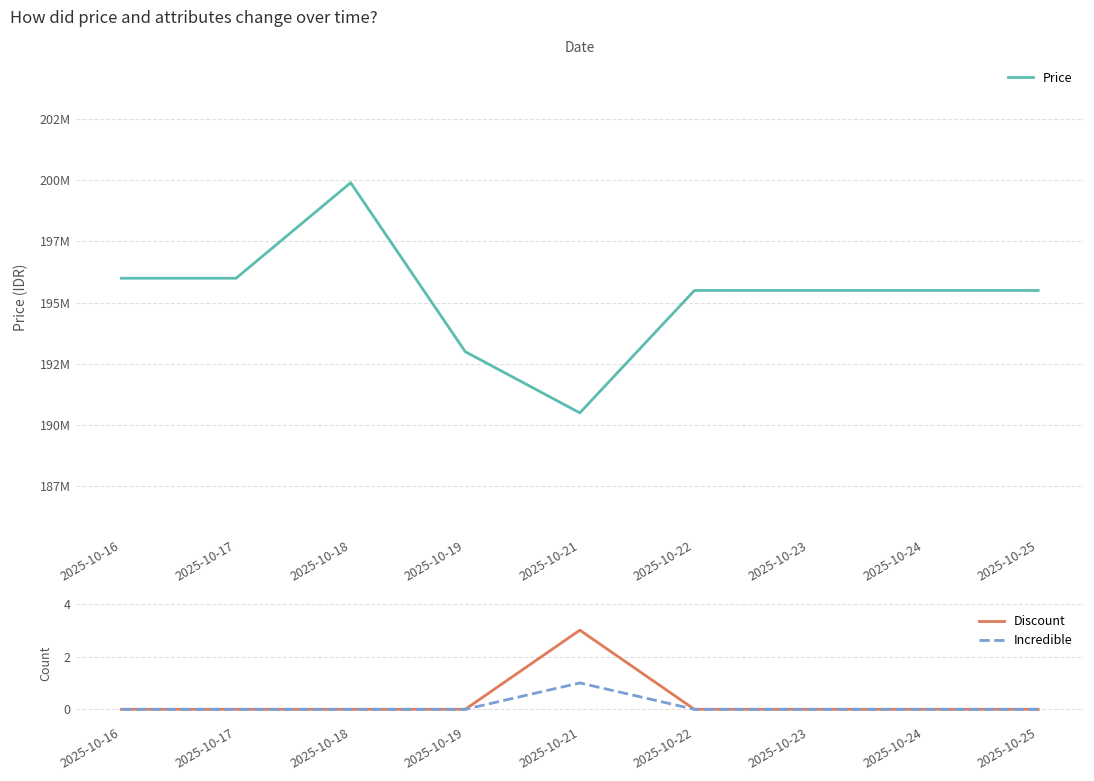

Reading left to right, what are all the values shown in this chart?

Price: 195999000	195999000	199900000	192999000	190499000	195499000	195499000	195499000	195499000
Discount: 0	0	0	0	3	0	0	0	0
Incredible: 0	0	0	0	1	0	0	0	0